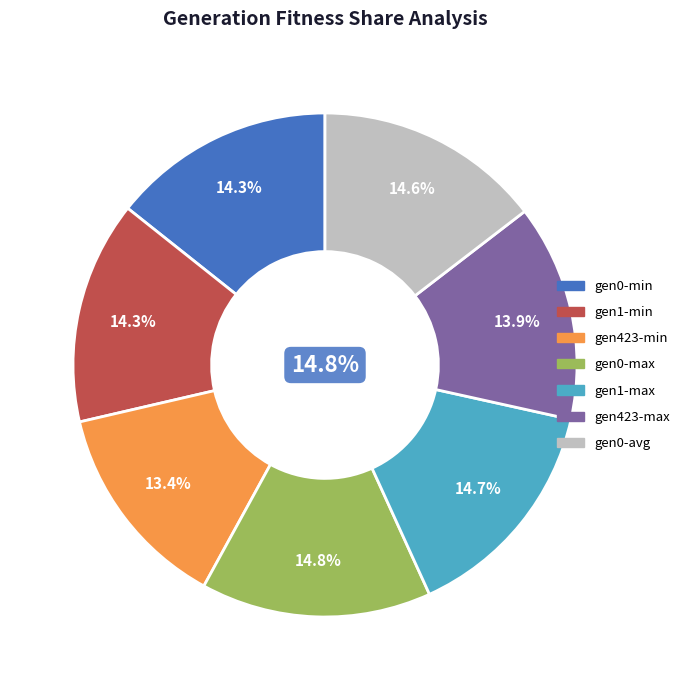

Count the number of slices in the pie.

7